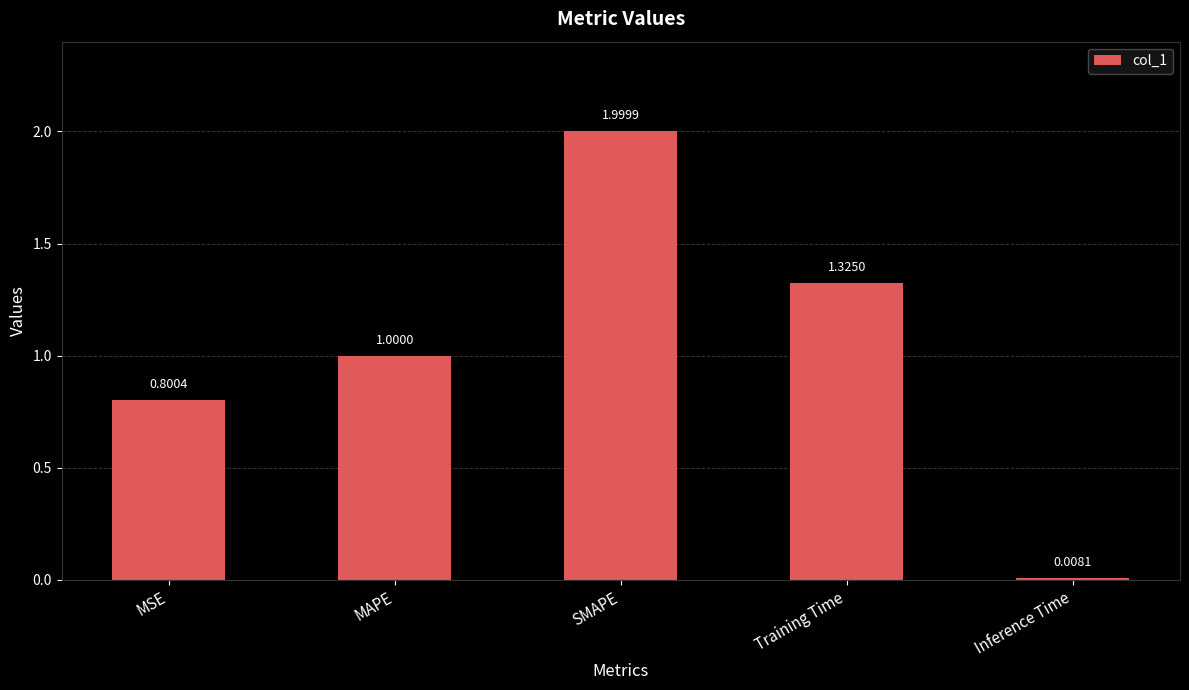

Does the chart contain stacked bars?

No